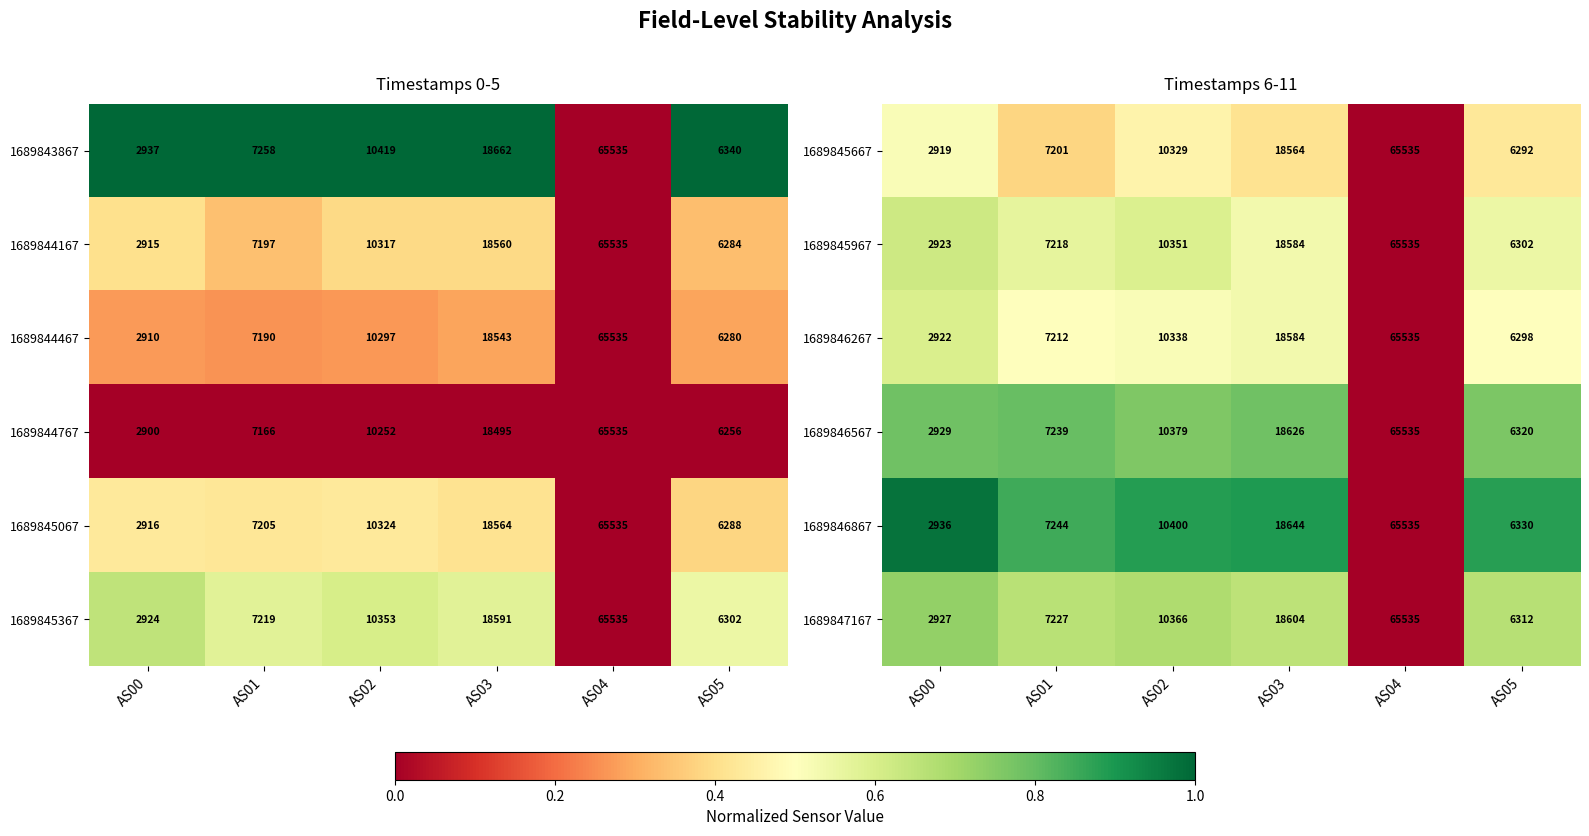

Read the 1689846867 value at AS02, to the nearest 10.

10400